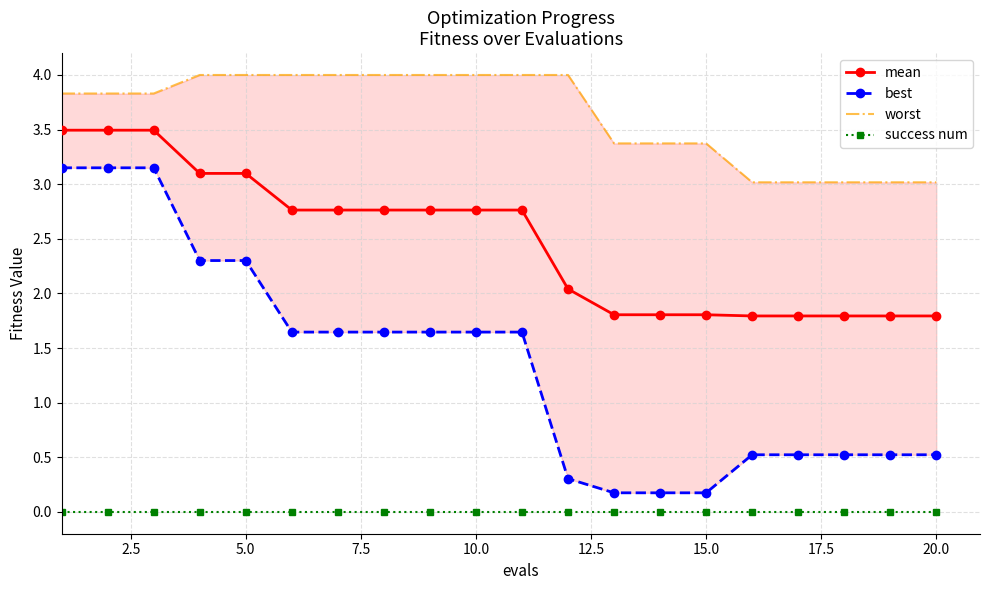

True or false: best and success num cross at least once.

False